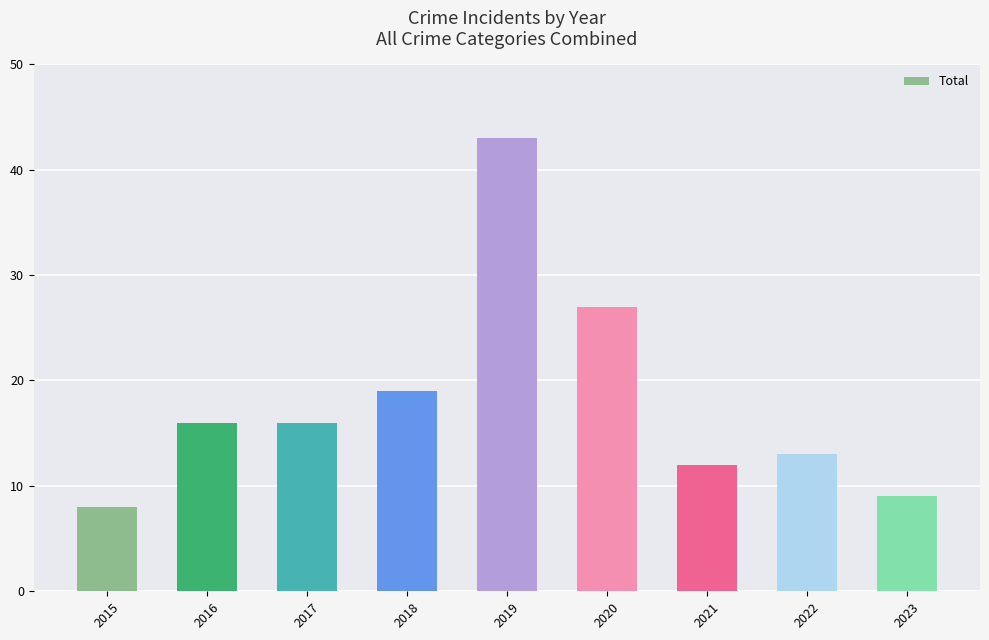

What is the difference between the second highest and minimum values?

19